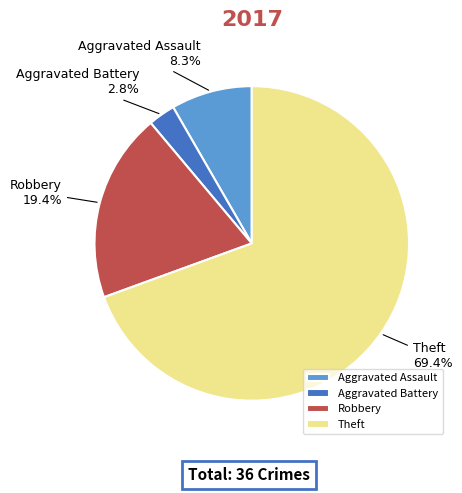

Combined, do Aggravated Battery and Aggravated Assault account for over 50%?

No